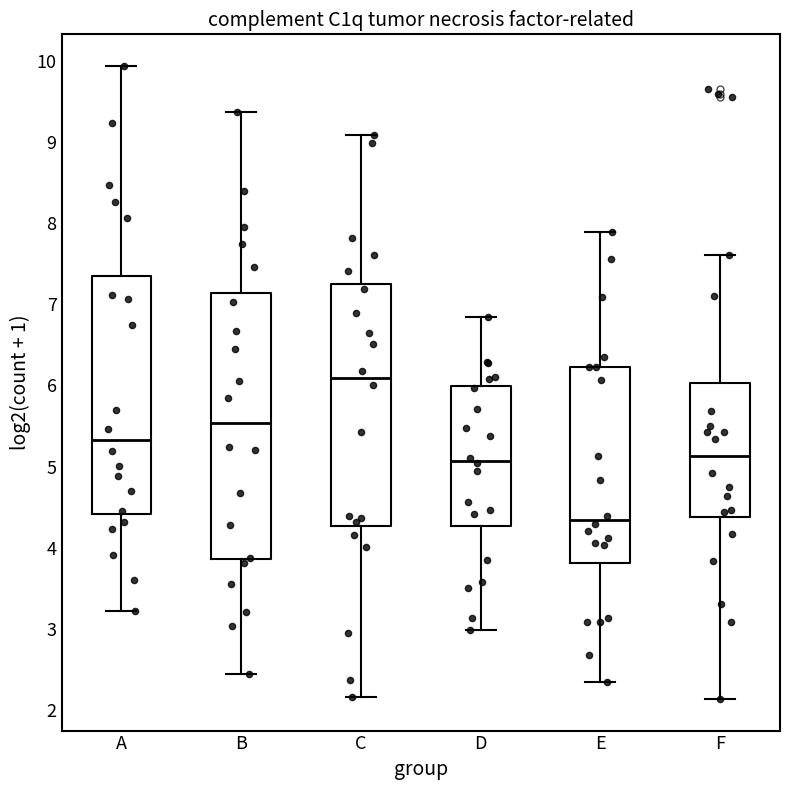

Reading left to right, transcribe this box plot: for each box, give where its median line is, the range the box spans, and where its two whiskers end, as read against the y-axis. The values are not printed on the chart, so give them approximately, as read against the axis.

A: median 5.3, box 4.4 to 7.4, whiskers 3.2 to 9.9
B: median 5.5, box 3.9 to 7.1, whiskers 2.4 to 9.4
C: median 6.1, box 4.3 to 7.2, whiskers 2.2 to 9.1
D: median 5.1, box 4.3 to 6.0, whiskers 3.0 to 6.8
E: median 4.3, box 3.8 to 6.2, whiskers 2.3 to 7.9
F: median 5.1, box 4.4 to 6.0, whiskers 2.1 to 7.6